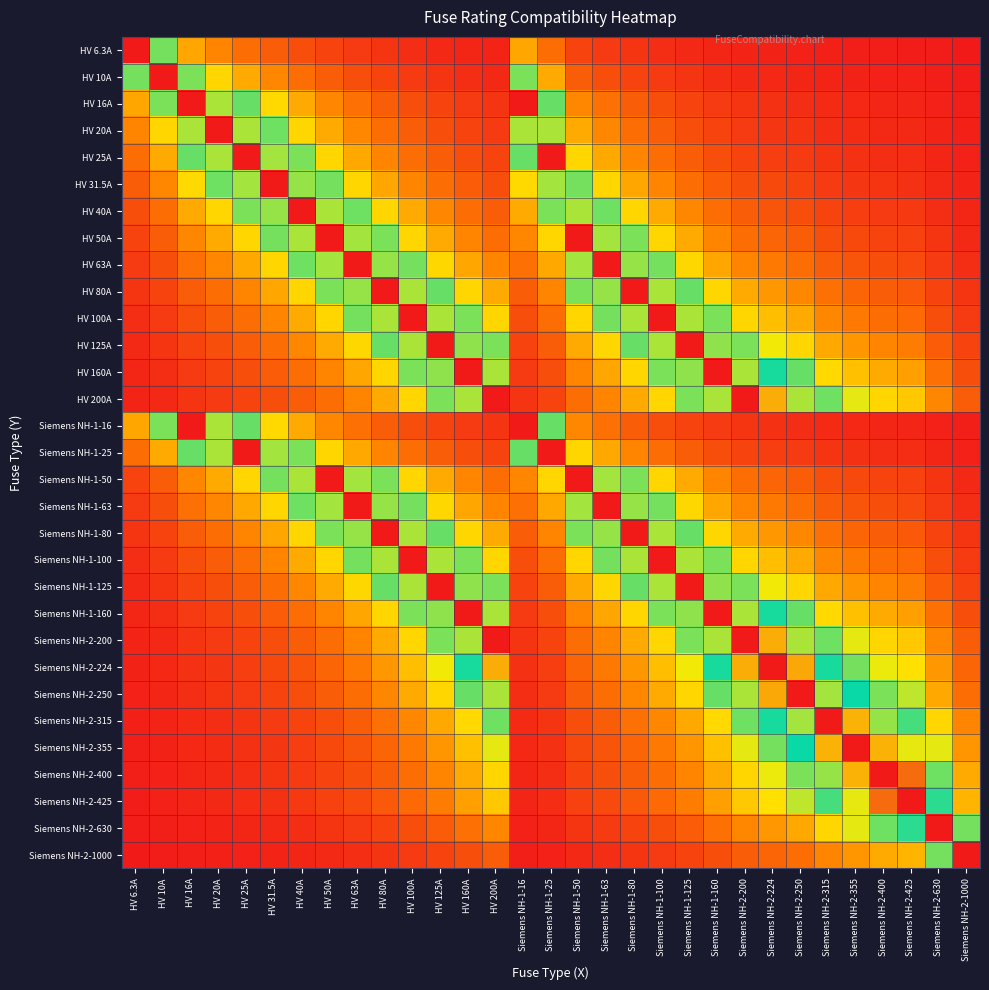

Count the number of categories in the chart.

31